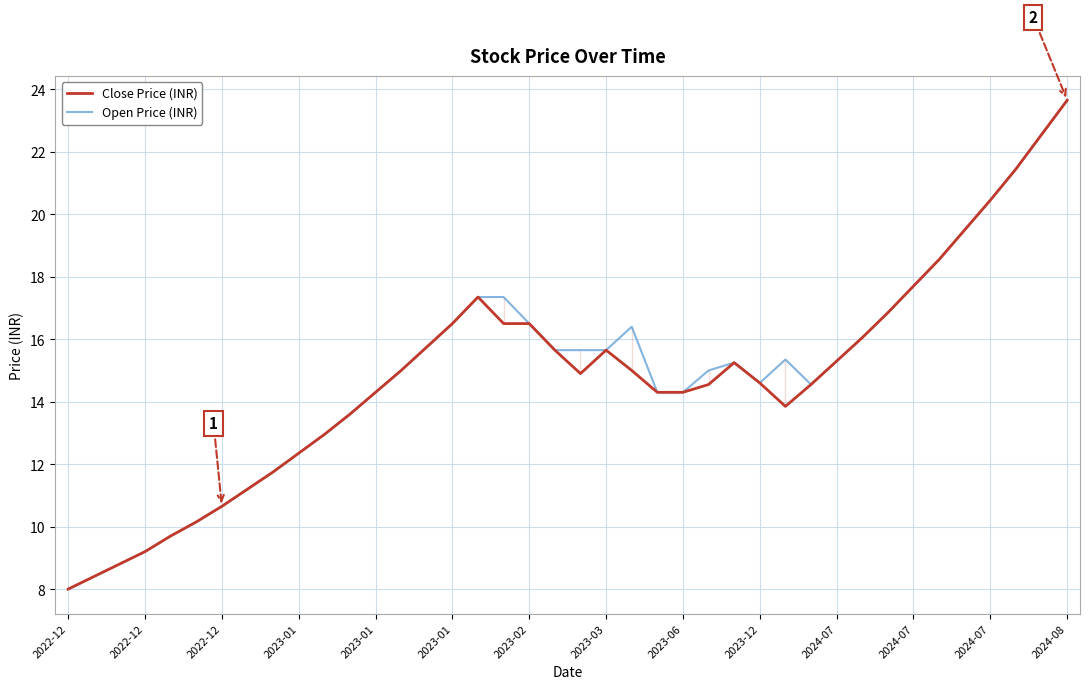

At which category does Close Price (INR) reach its first local peak?

16